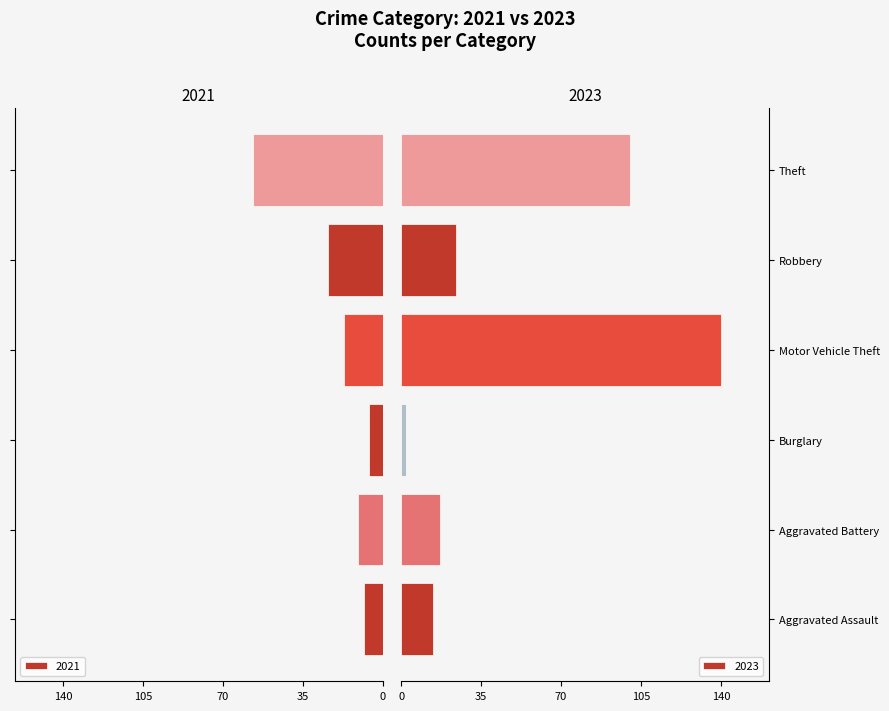

True or false: 2023 has a value of 22 at Aggravated Assault.

False